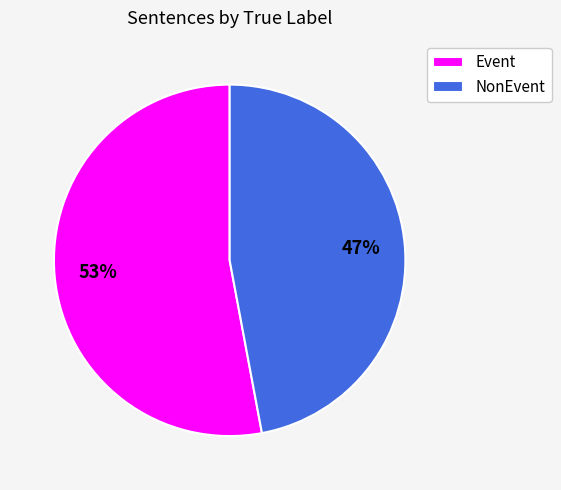

Is it true that NonEvent is 61% of the pie?

False